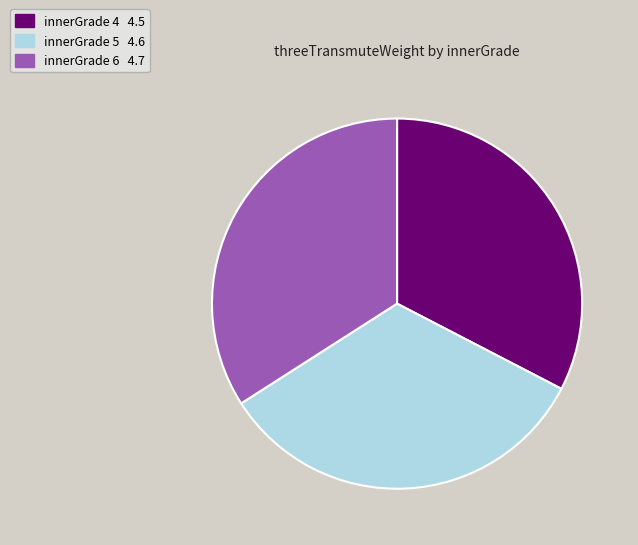

Is there any slice that represents more than half of the pie?

No